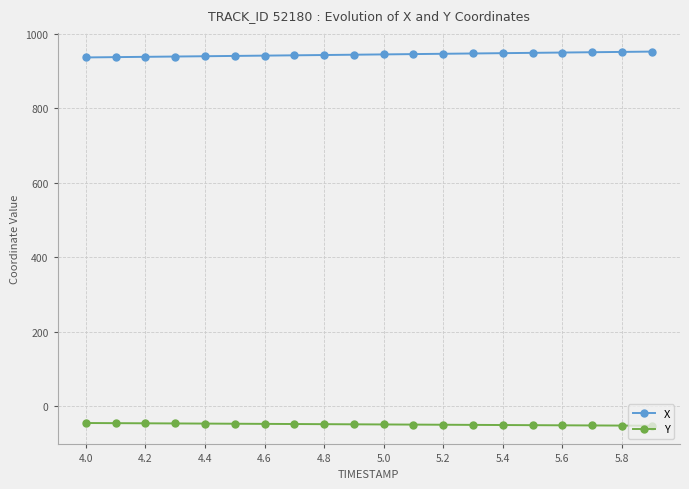

What is the minimum value shown in the chart?

-52.9